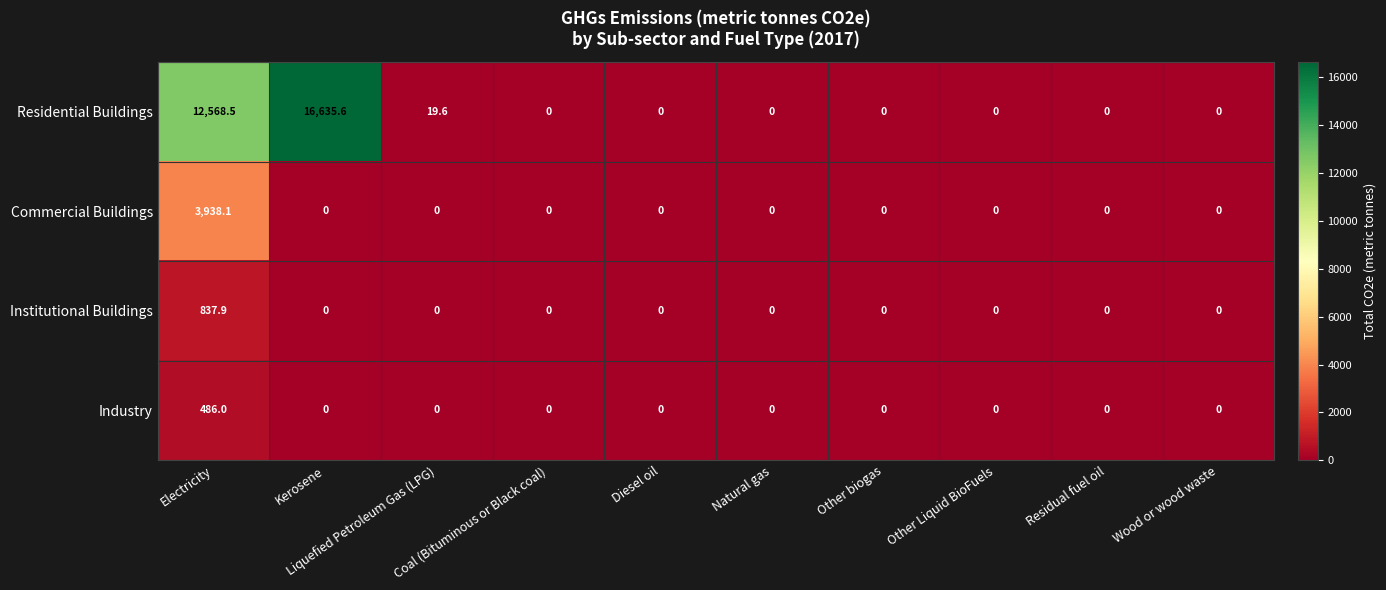

Count the number of data series in this chart.

4